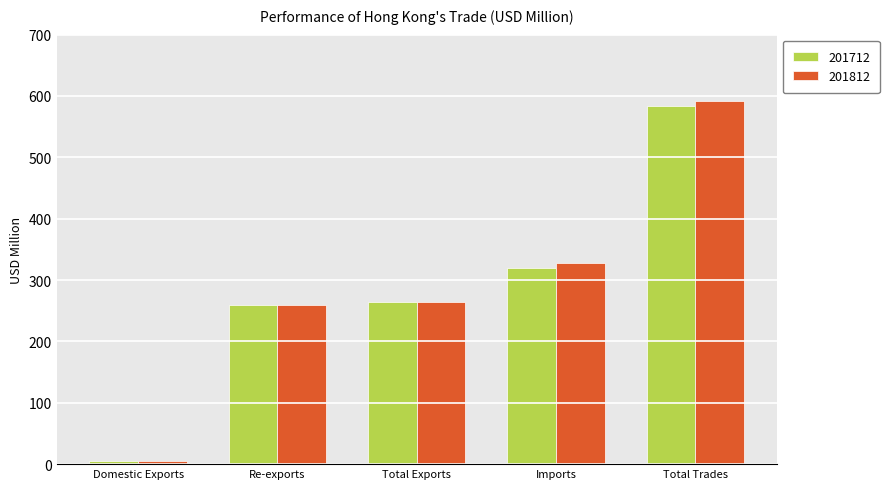

Is it true that 201812 equals 592.0 at Total Trades?

True